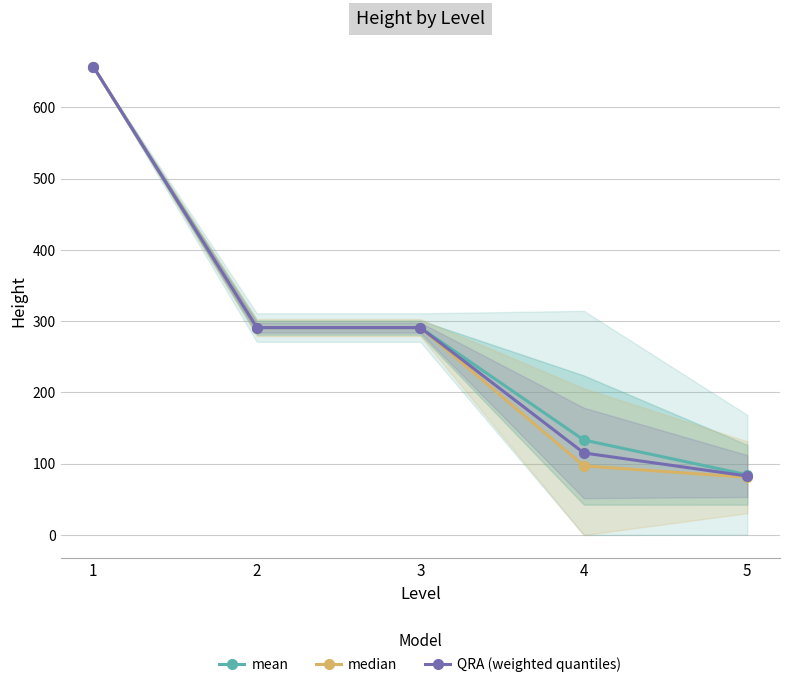

What are all the series names shown in the legend?

mean, median, QRA (weighted quantiles)